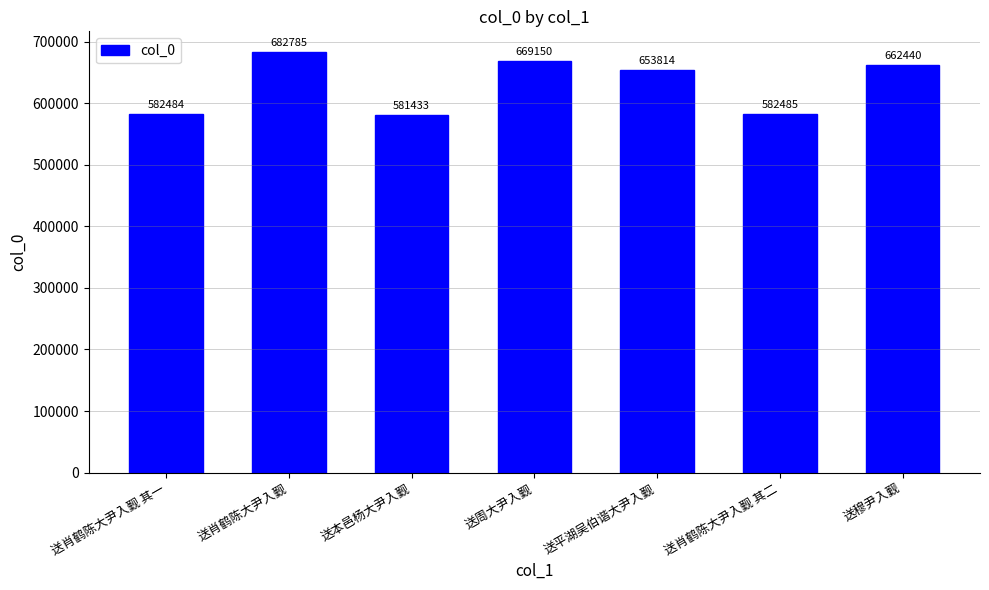

Which label corresponds to the smallest value in the chart?

送本邑杨大尹入觐